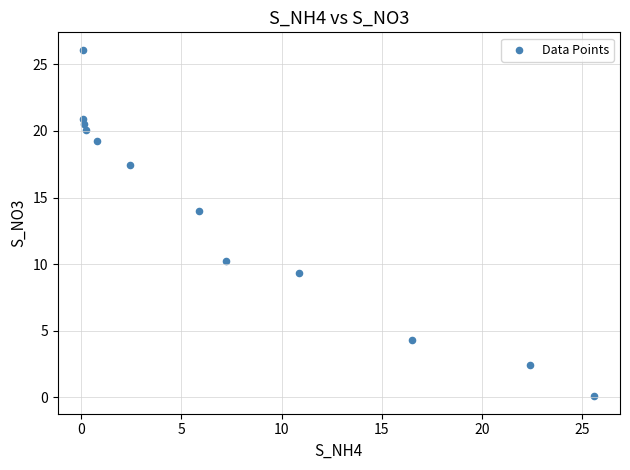

What Y value in the scatter plot is closest to 13?

14.0